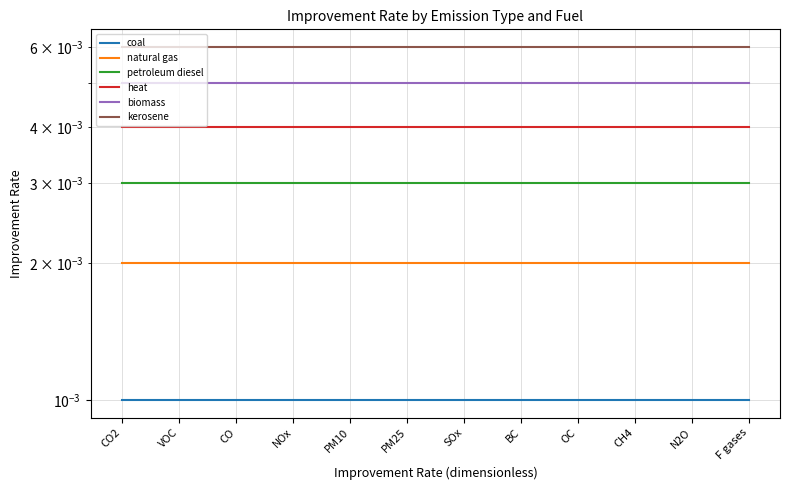

At BC, list the series in order from largest to smallest.

kerosene, biomass, heat, petroleum diesel, natural gas, coal